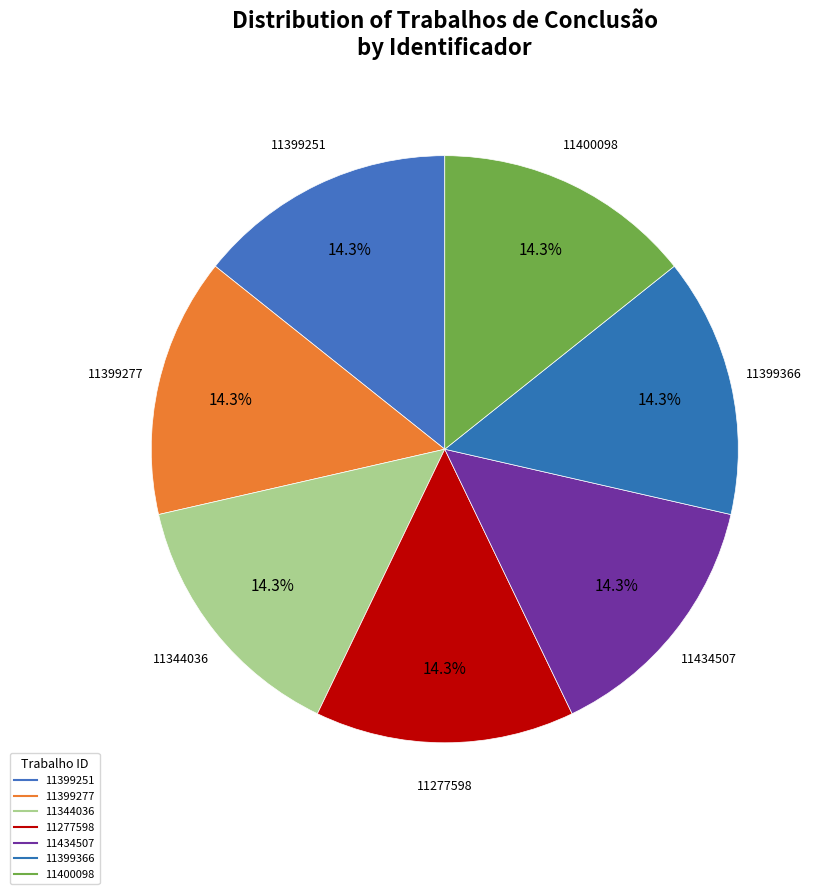

What is the largest slice in the pie chart?

11277598